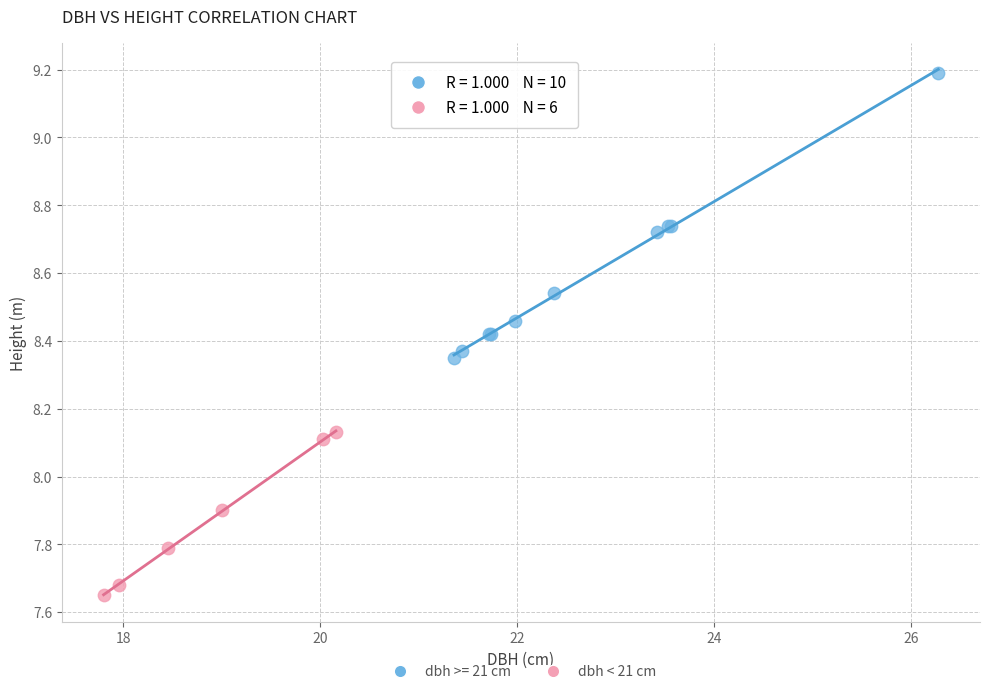

Which series reaches the maximum Y coordinate?

dbh >= 21 cm